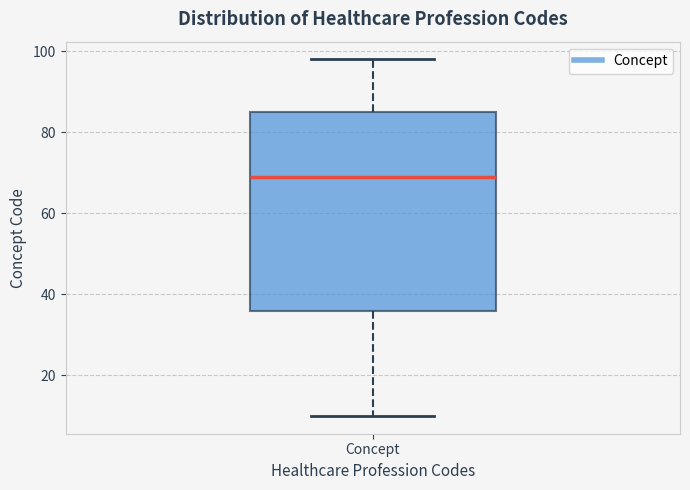

Read this box plot against the y-axis: the position of the median line, the range covered by the box, and the ends of both whiskers. The values are not printed on the chart, so give them approximately, as read against the axis.

median 70, box 36 to 86, whiskers 10 to 98